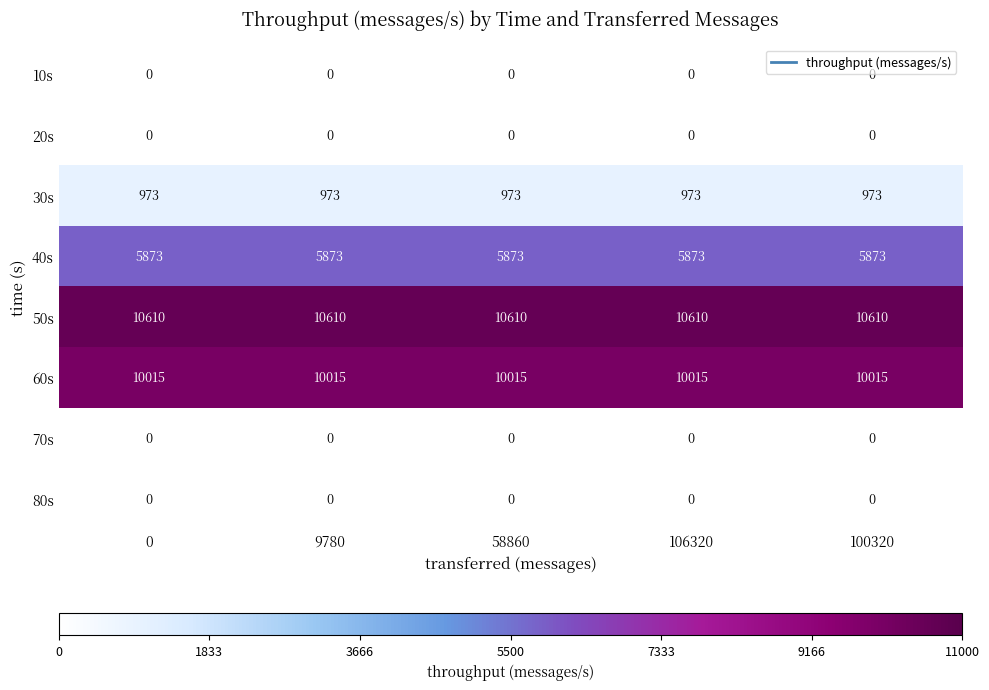

What is the total value across all series at 0?

27471